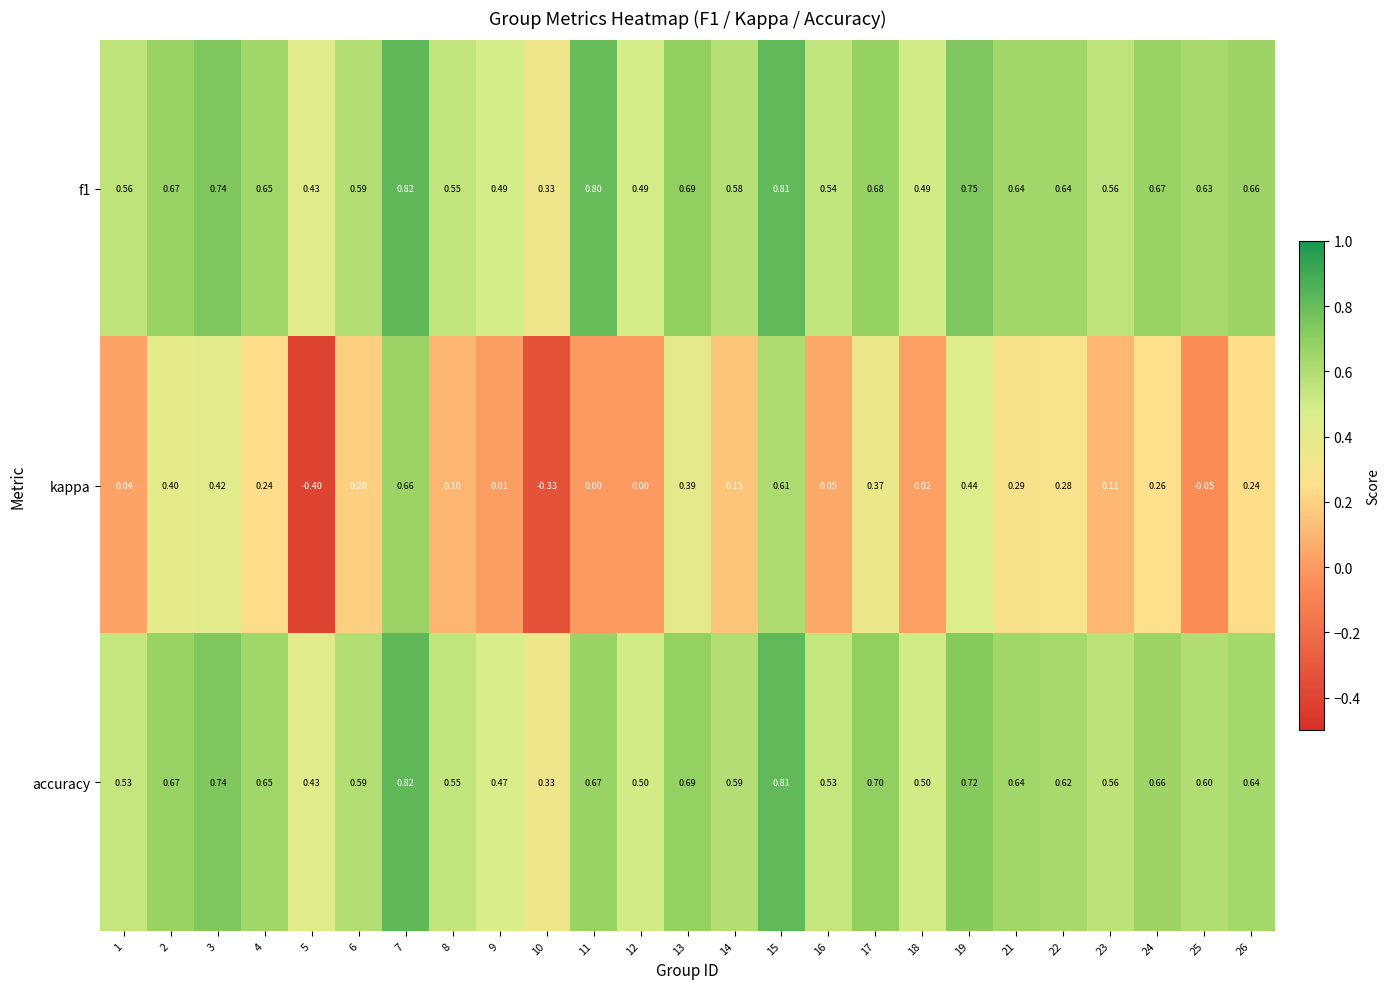

Which series changed the most between 7 and 13?

kappa